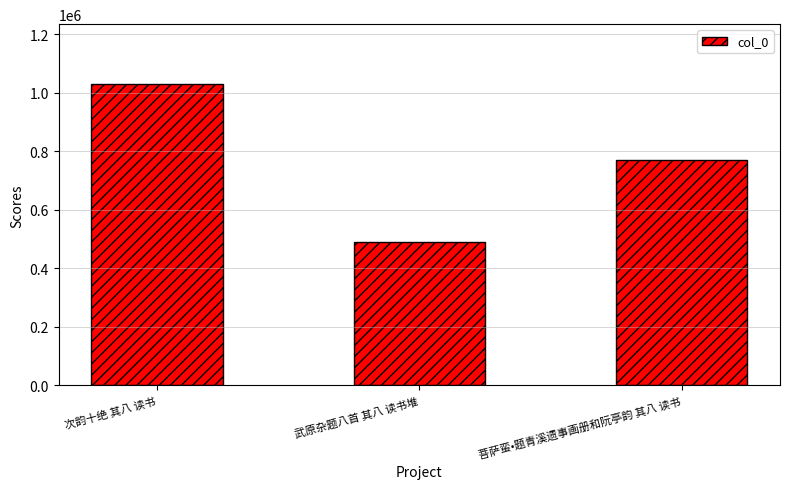

Reading right to left, transcribe all the data shown in this chart.

769764	490221	1028042